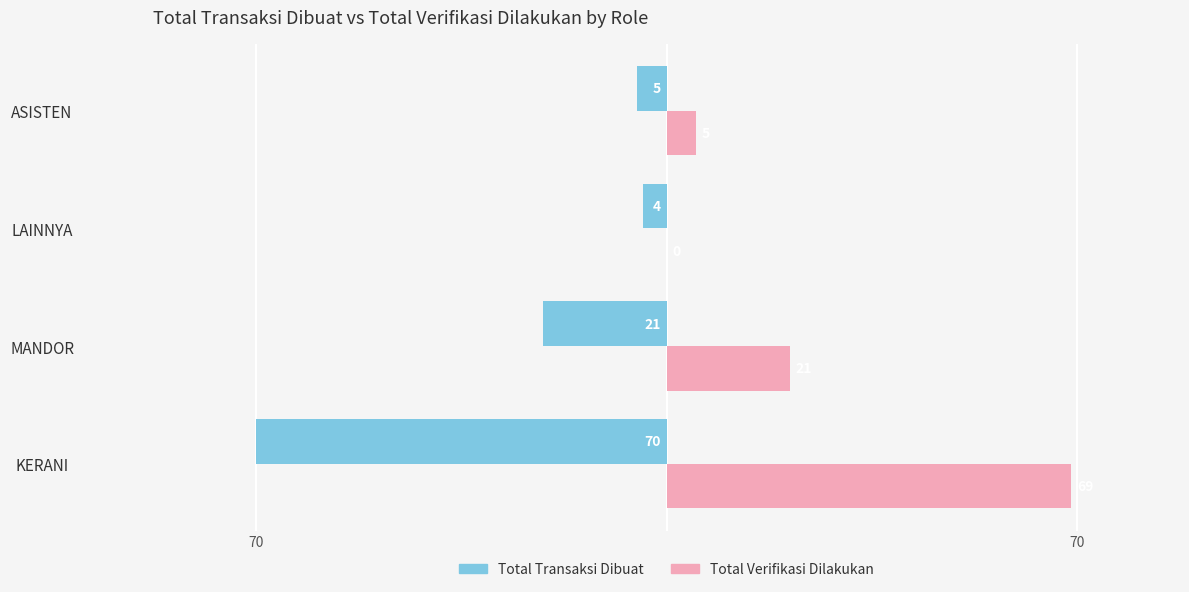

What are all the series names shown in the legend?

Total Transaksi Dibuat, Total Verifikasi Dilakukan